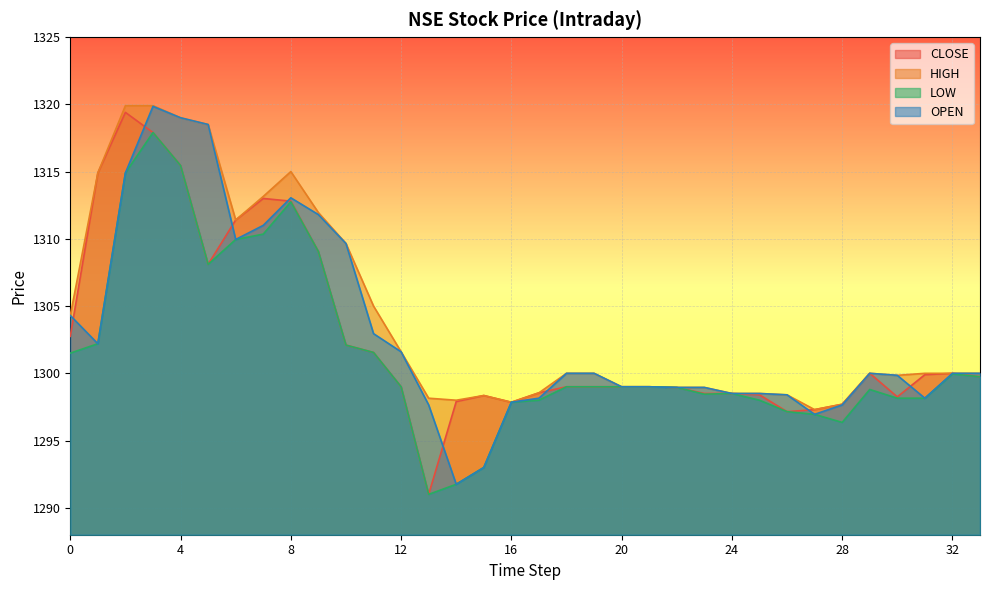

Between 30 and 18, which is larger?

18